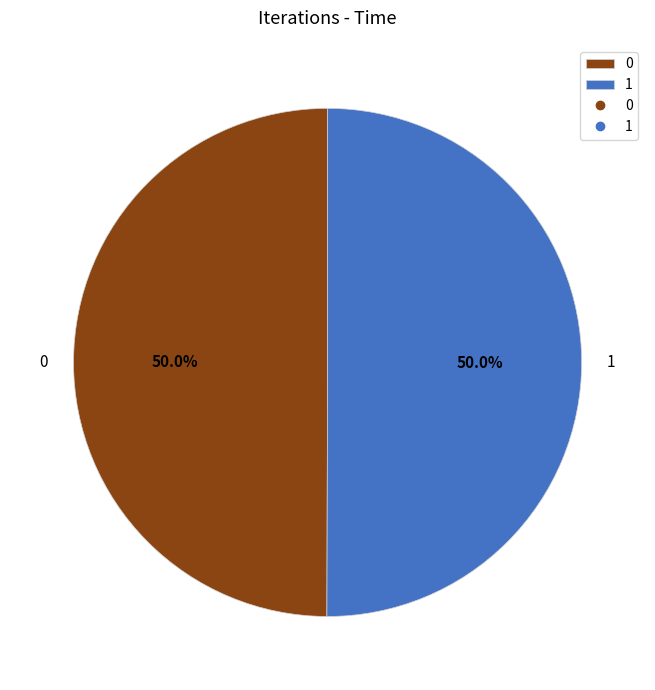

What percentage is NOT represented by 1?

50.0%